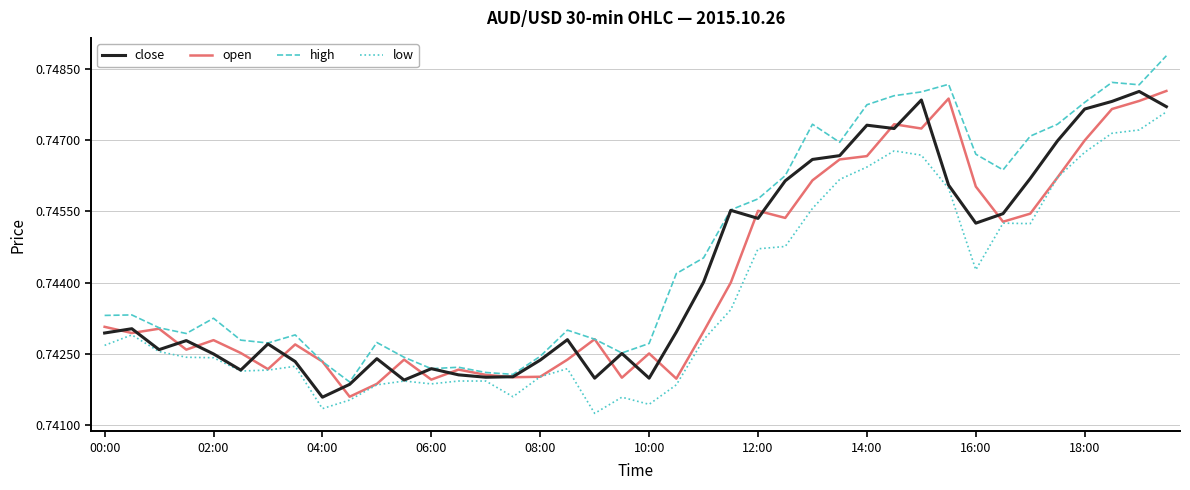

Which series has the largest range (max minus min)?

high